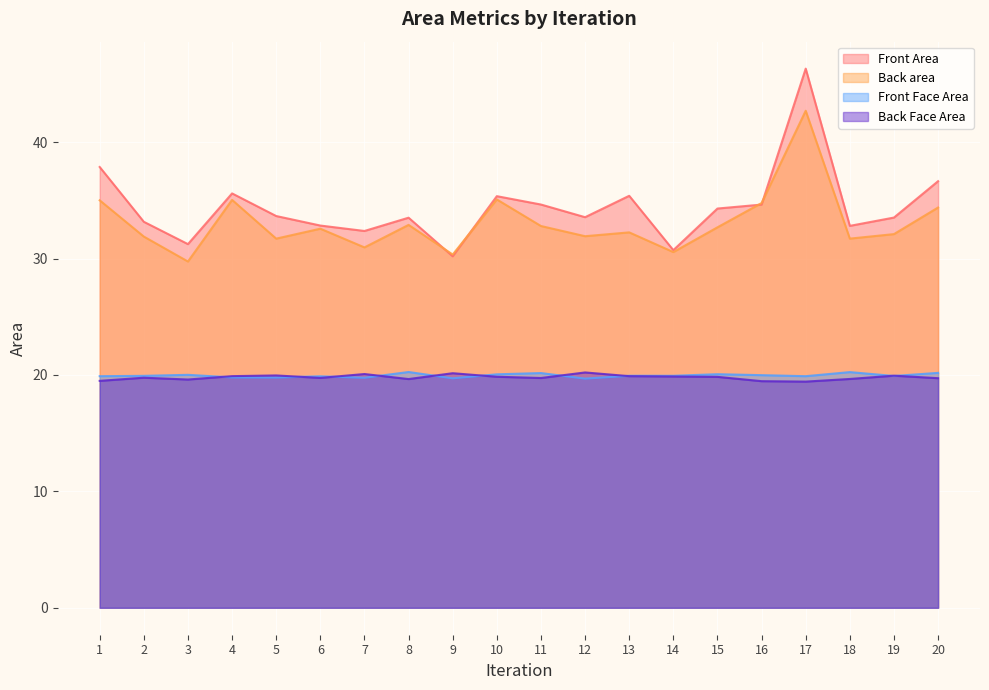

What are all the series names shown in the legend?

Front Area, Back area, Front Face Area, Back Face Area